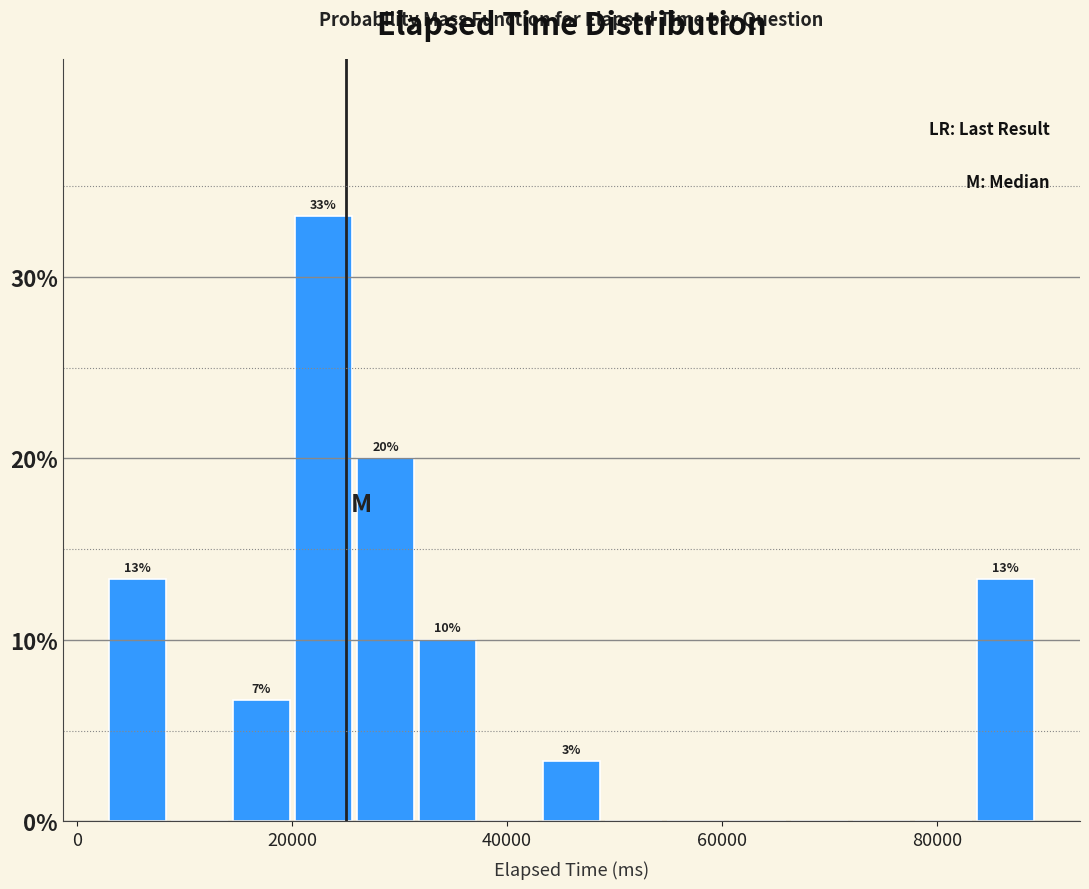

Read against the x-axis, roughly where is the centre of the tallest bar?

22000